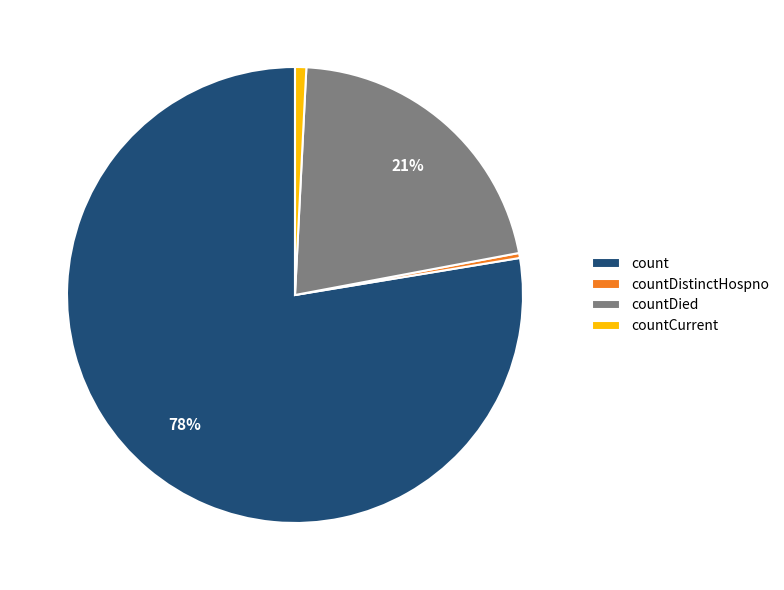

Is it true that countDistinctHospno is 0% of the pie?

True